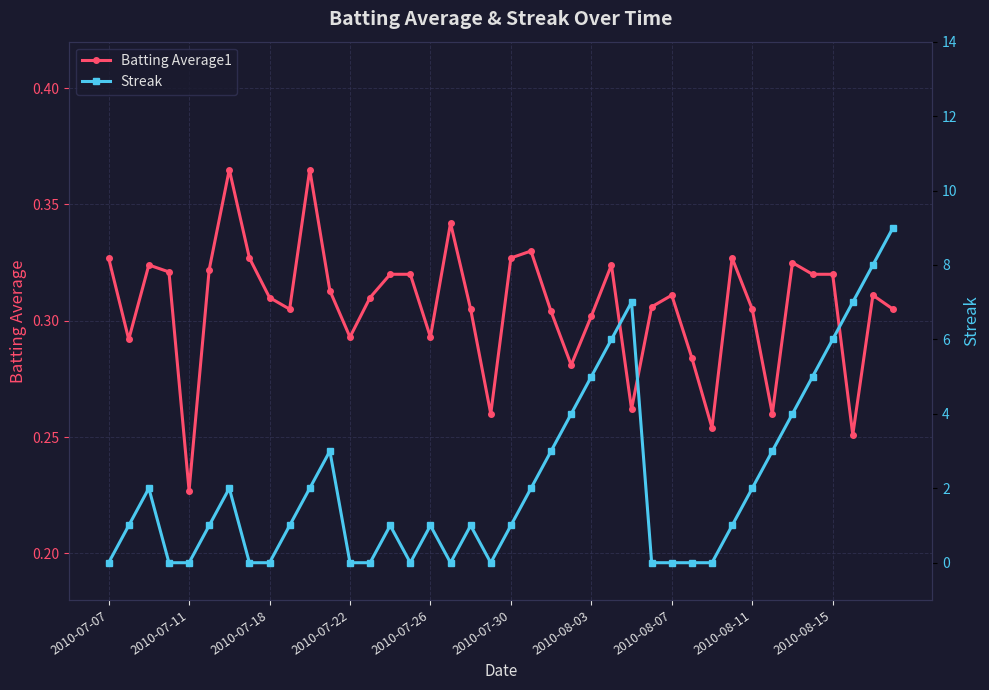

True or false: Batting Average1 has more than 1 points higher than both neighbors.

True